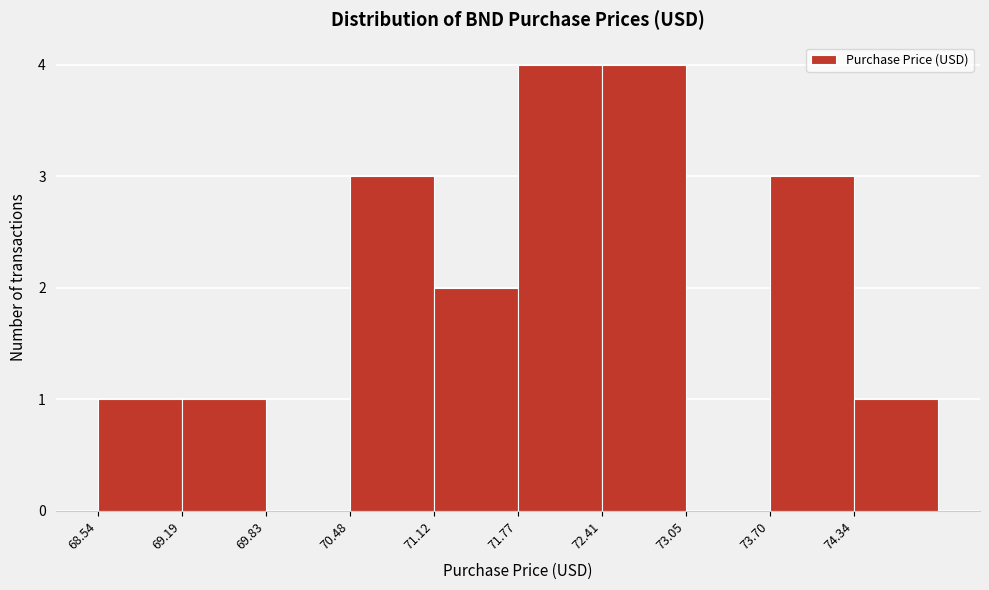

Reading left to right, transcribe this chart: for each bar, give the range it covers on the x-axis and its height. Neither the bar edges nor the heights are printed on the chart, so give them approximately, as read against the axes.

68.5 to 69.2: 1
69.2 to 69.8: 1
69.8 to 70.5: 0
70.5 to 71.1: 3
71.1 to 71.8: 2
71.8 to 72.4: 4
72.4 to 73.1: 4
73.1 to 73.7: 0
73.7 to 74.3: 3
74.3 to 75.0: 1